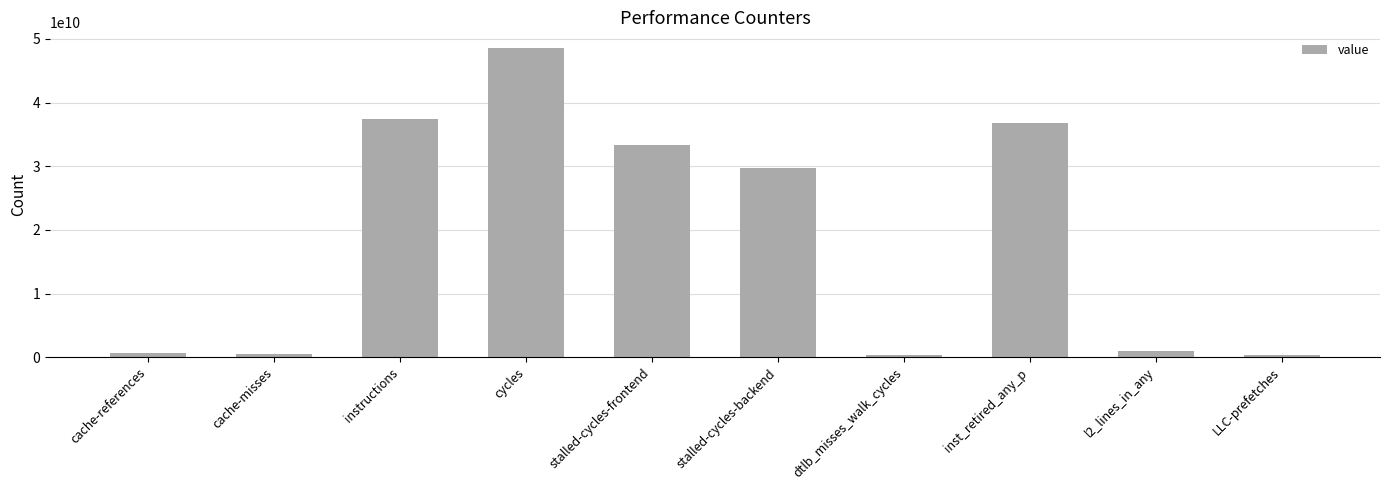

What is the change in value from stalled-cycles-frontend to dtlb_misses_walk_cycles?

-33043567174